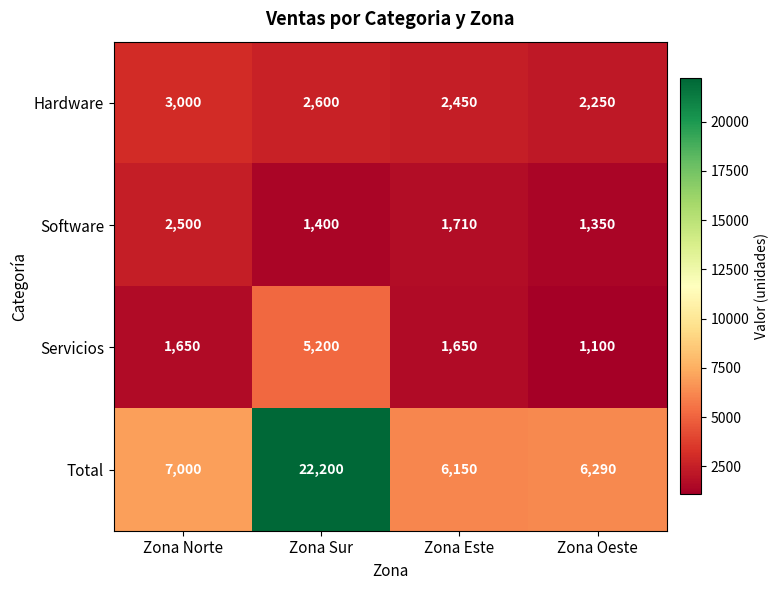

Is the value of Servicios at Zona Este greater than the value of Hardware at Zona Norte?

No